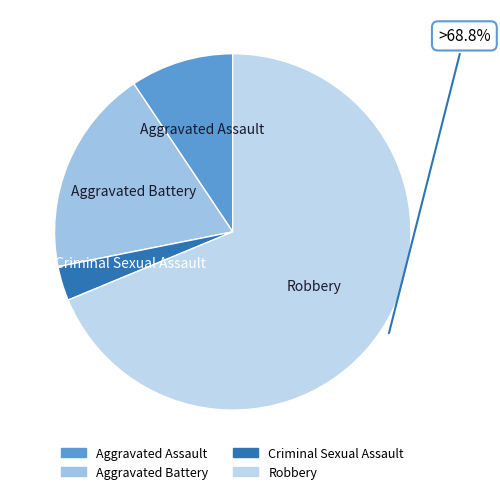

Which slice is the smallest?

Criminal Sexual Assault